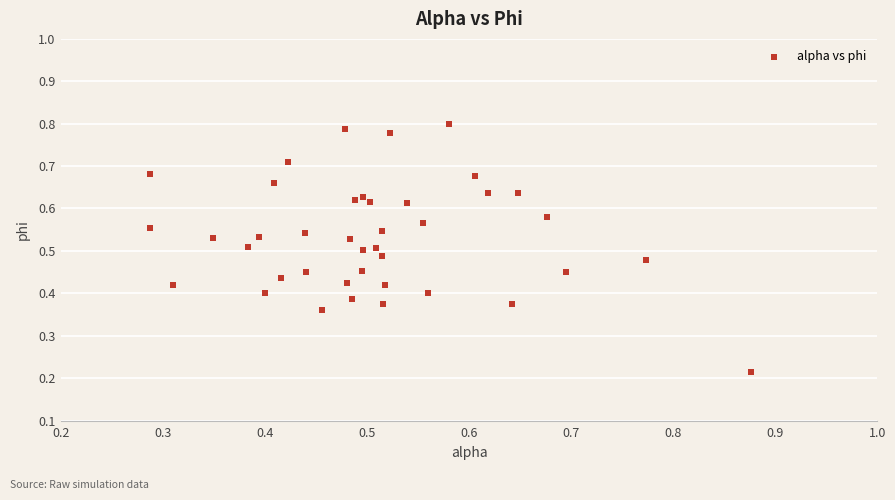

How many points are shown in the scatter plot?

40